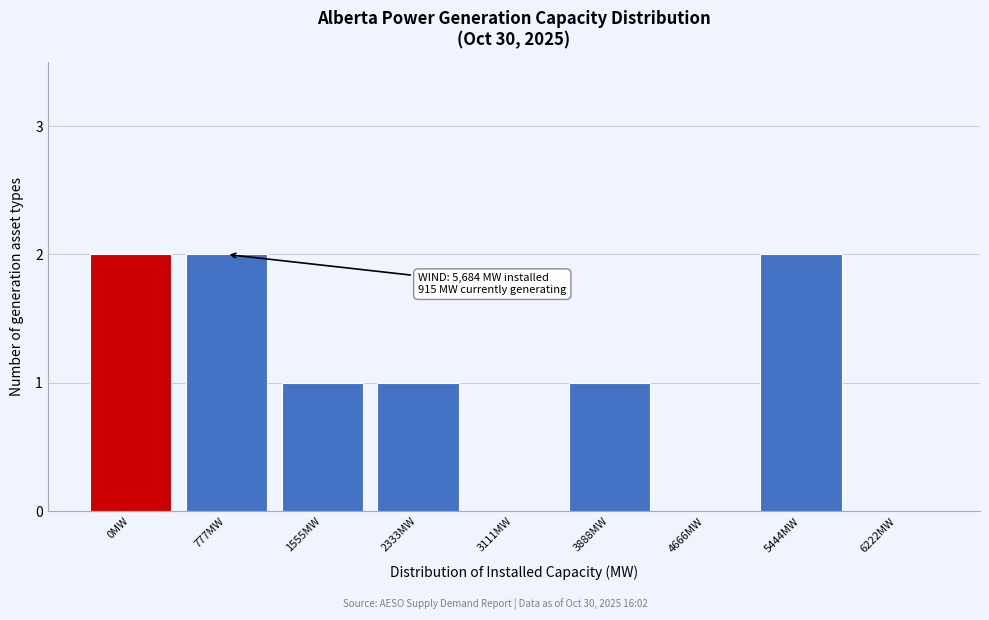

Reading left to right, transcribe all the data shown in this chart.

0MW=2	777MW=2	1555MW=1	2333MW=1	3111MW=0	3888MW=1	4666MW=0	5444MW=2	6222MW=0